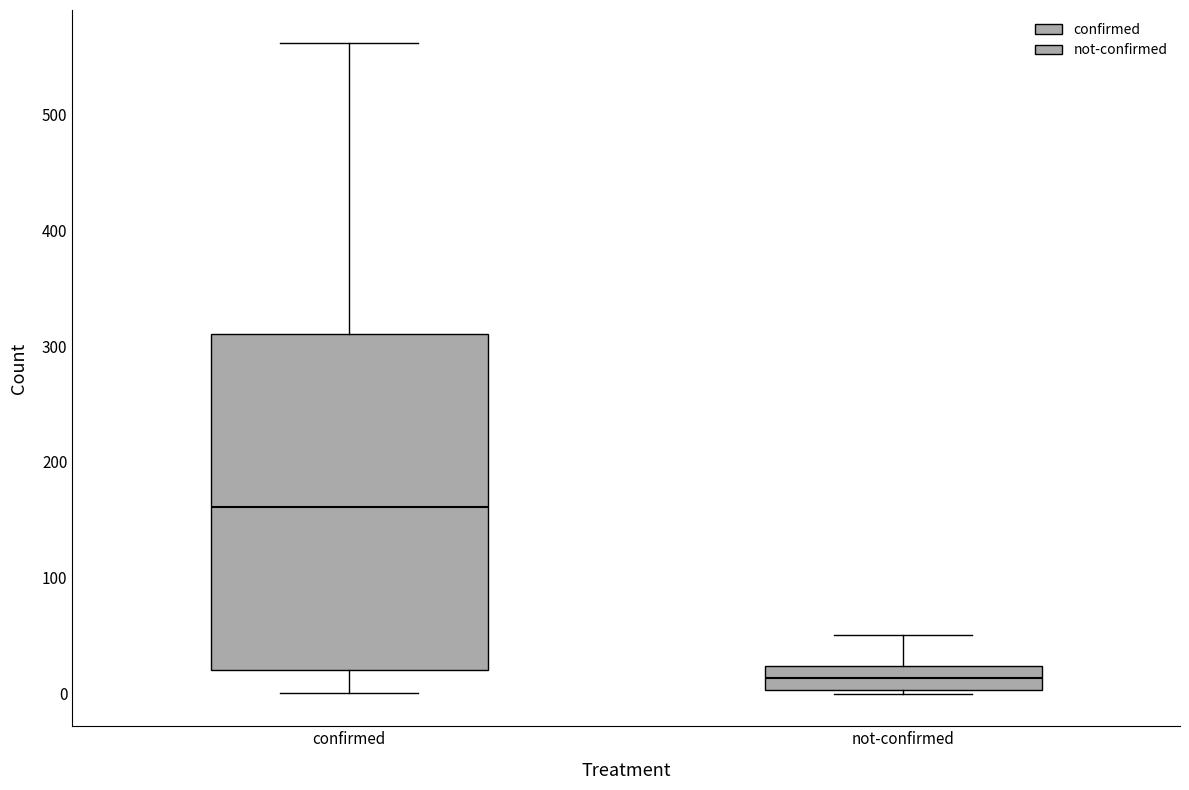

Reading left to right, read every box against the y-axis: the position of its median line, the range the box covers, and the ends of its whiskers. The values are not printed on the chart, so give them approximately, as read against the axis.

confirmed: median 160, box 20 to 310, whiskers 0 to 560
not-confirmed: median 10, box 0 to 20, whiskers 0 to 50